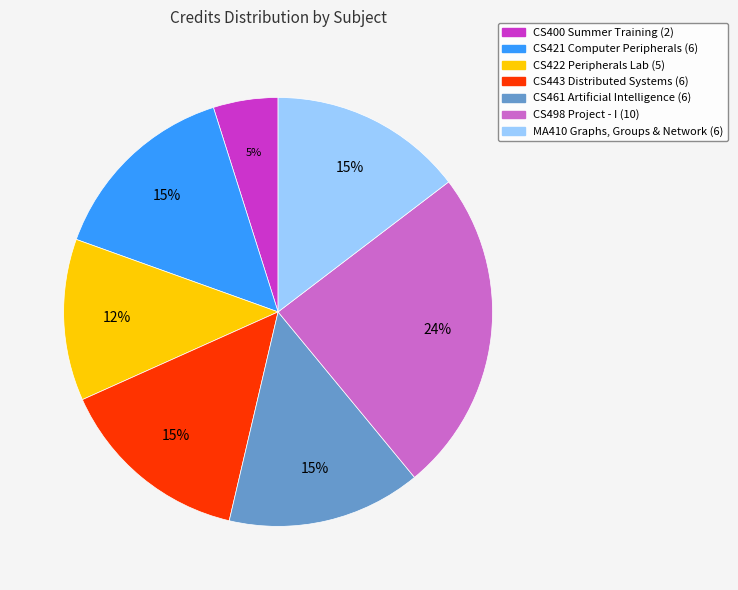

How many slices are in this pie chart?

7